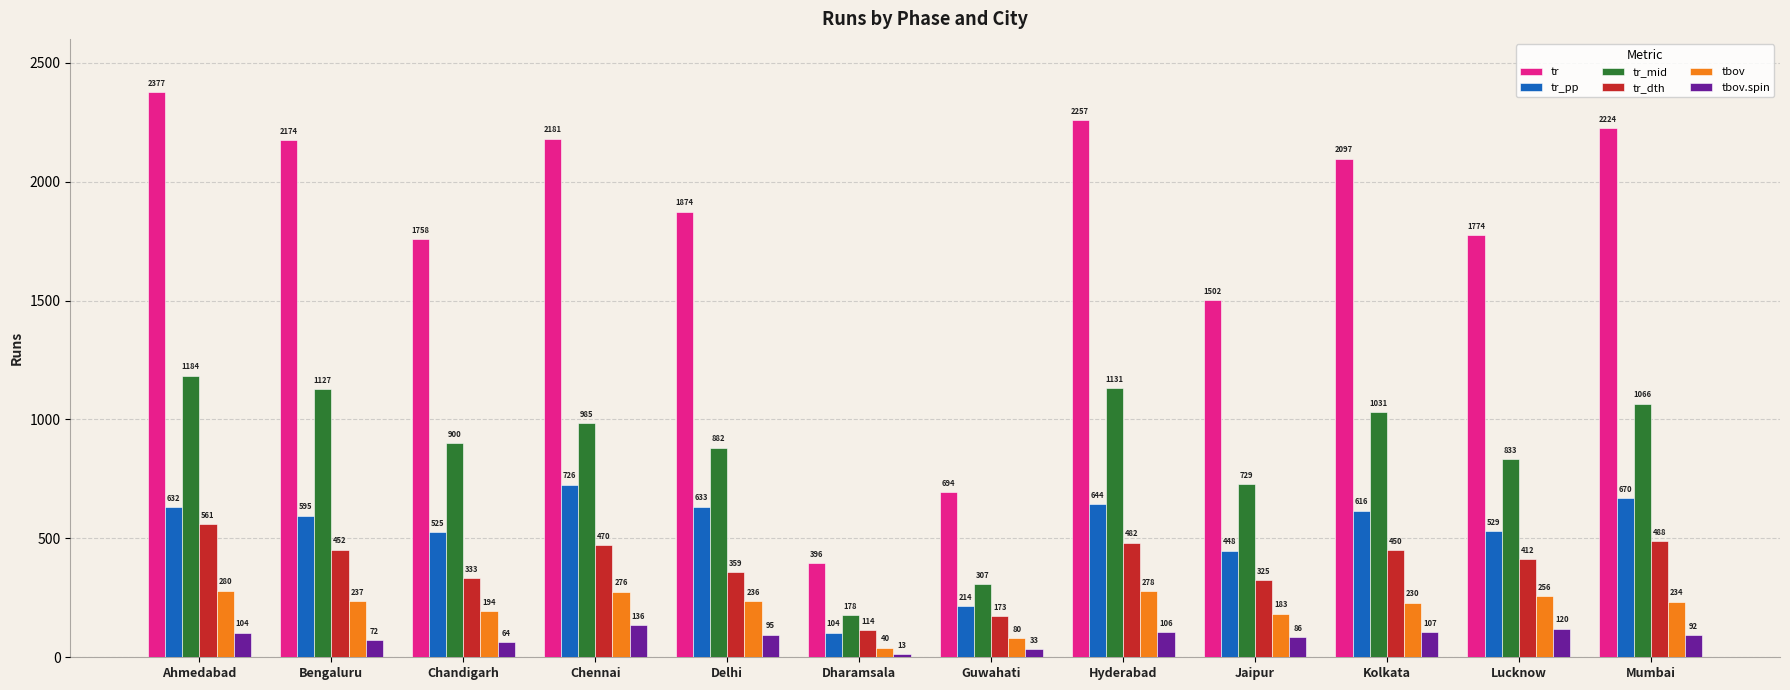

How many values in the tr series are below 2097?

6